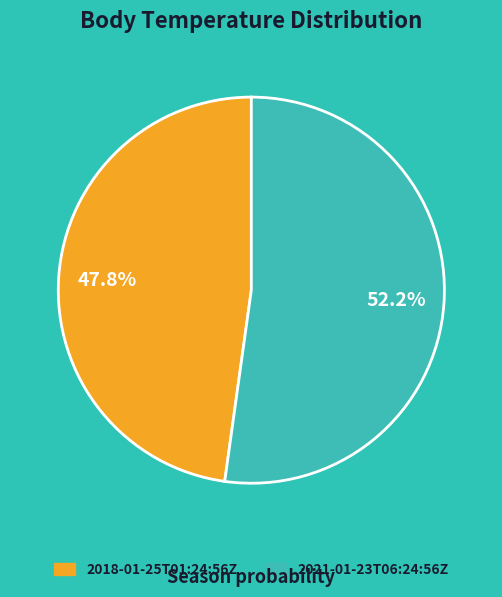

To the nearest percent, what percentage of the pie is 2018-01-25T01:24:56Z?

48%